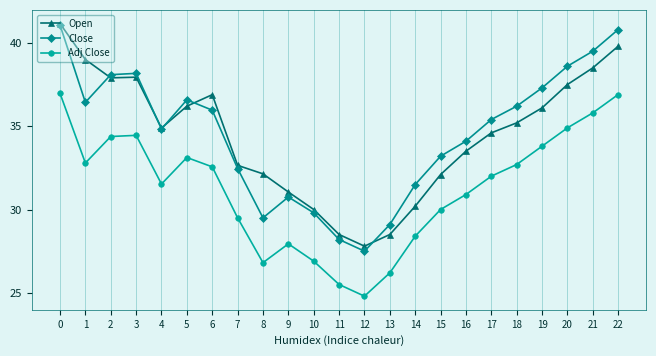

Is the value of Close at 17 greater than the value of Adj Close at 13?

Yes